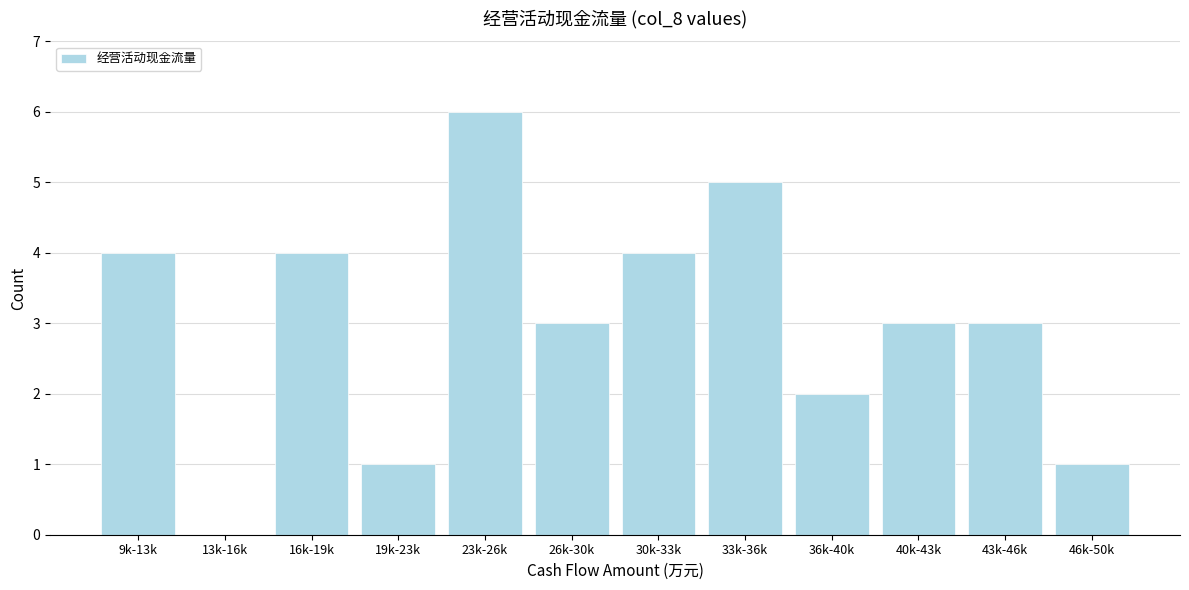

Reading left to right, what are all the values shown in this chart?

9k-13k=4	13k-16k=0	16k-19k=4	19k-23k=1	23k-26k=6	26k-30k=3	30k-33k=4	33k-36k=5	36k-40k=2	40k-43k=3	43k-46k=3	46k-50k=1